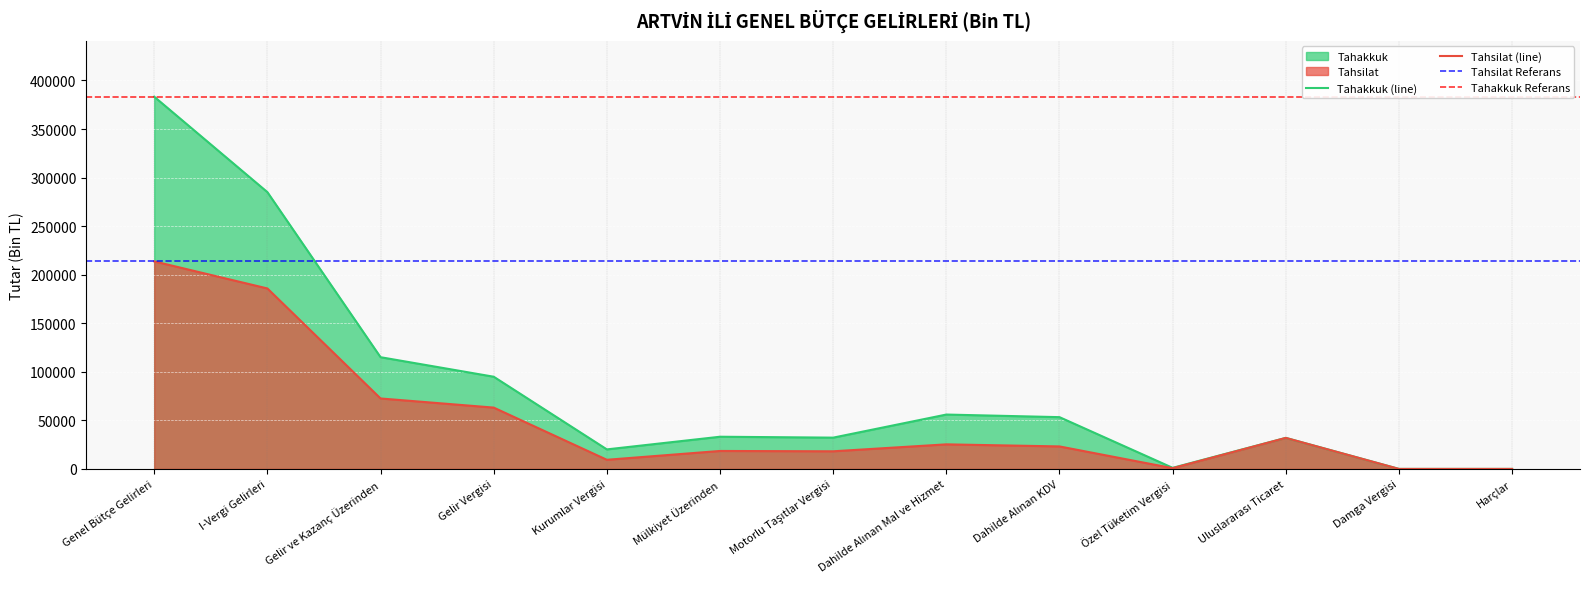

What is the spread (max minus min) of values at I-Vergi Gelirleri?

99176